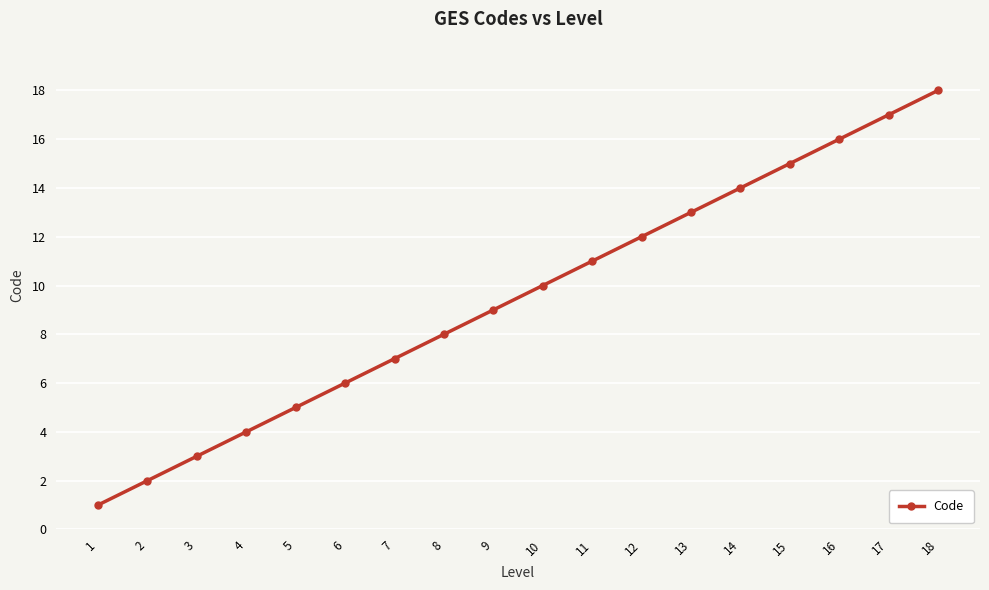

Rank the categories by value from lowest to highest.

1, 2, 3, 4, 5, 6, 7, 8, 9, 10, 11, 12, 13, 14, 15, 16, 17, 18